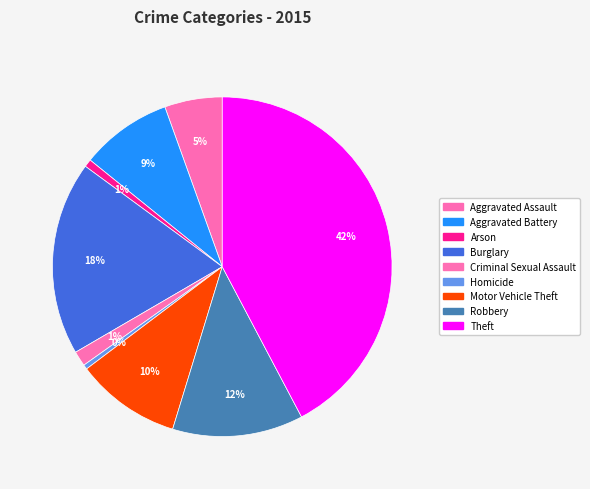

The Robbery slice represents 1% of the pie. True or false?

False